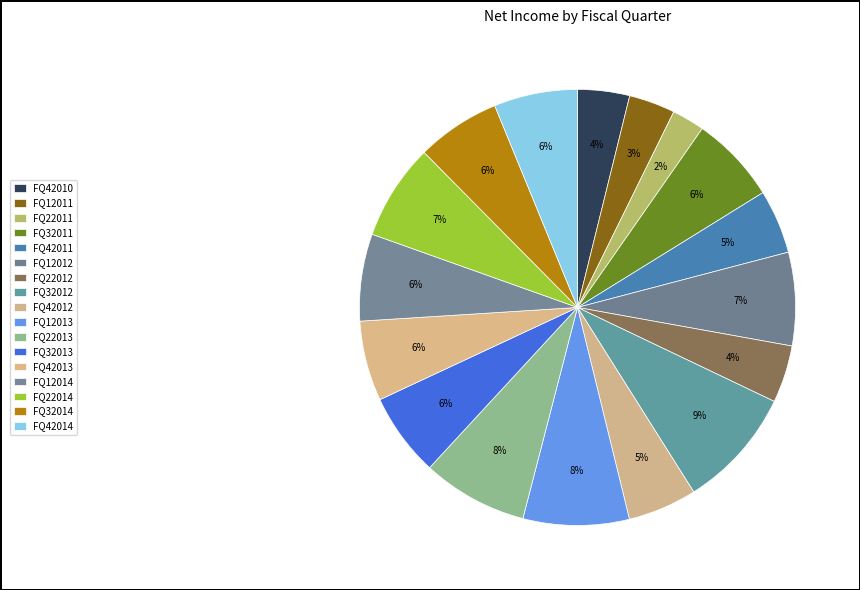

Count the number of slices in the pie.

17